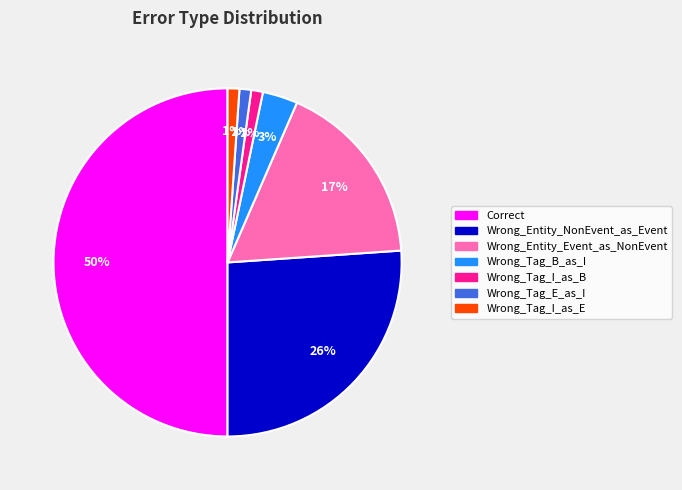

Between Wrong_Tag_B_as_I and Wrong_Entity_NonEvent_as_Event, which is larger?

Wrong_Entity_NonEvent_as_Event